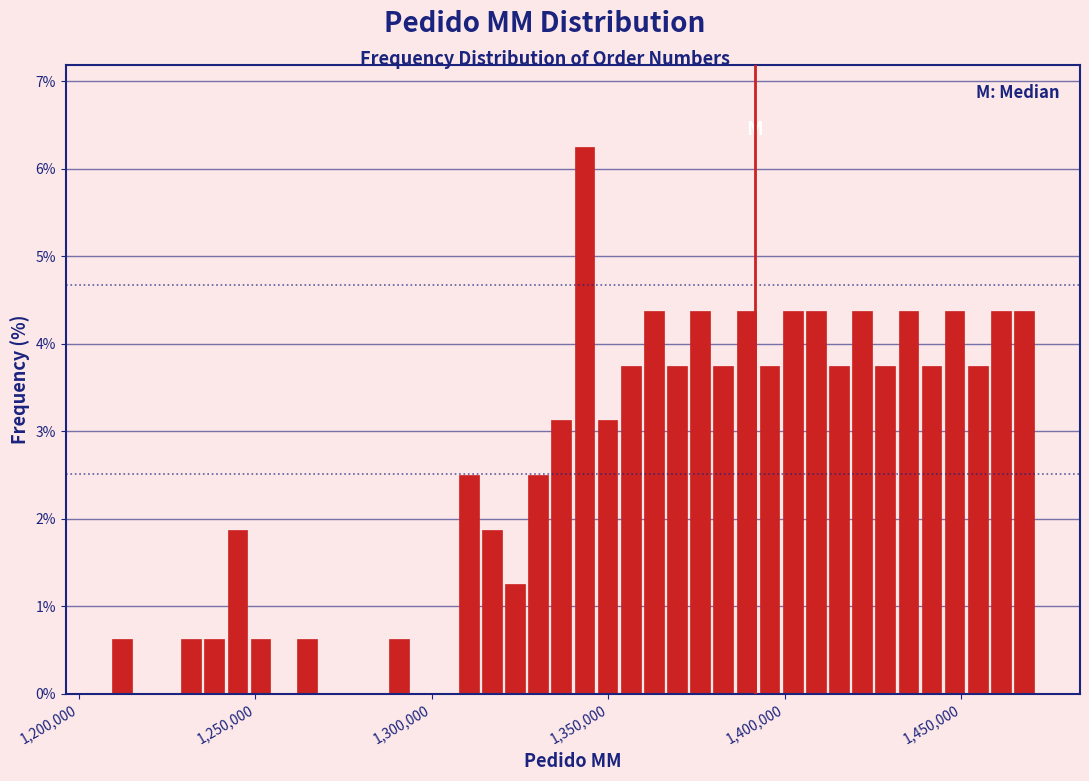

Read against the x-axis, roughly where is the centre of the tallest bar?

1345000